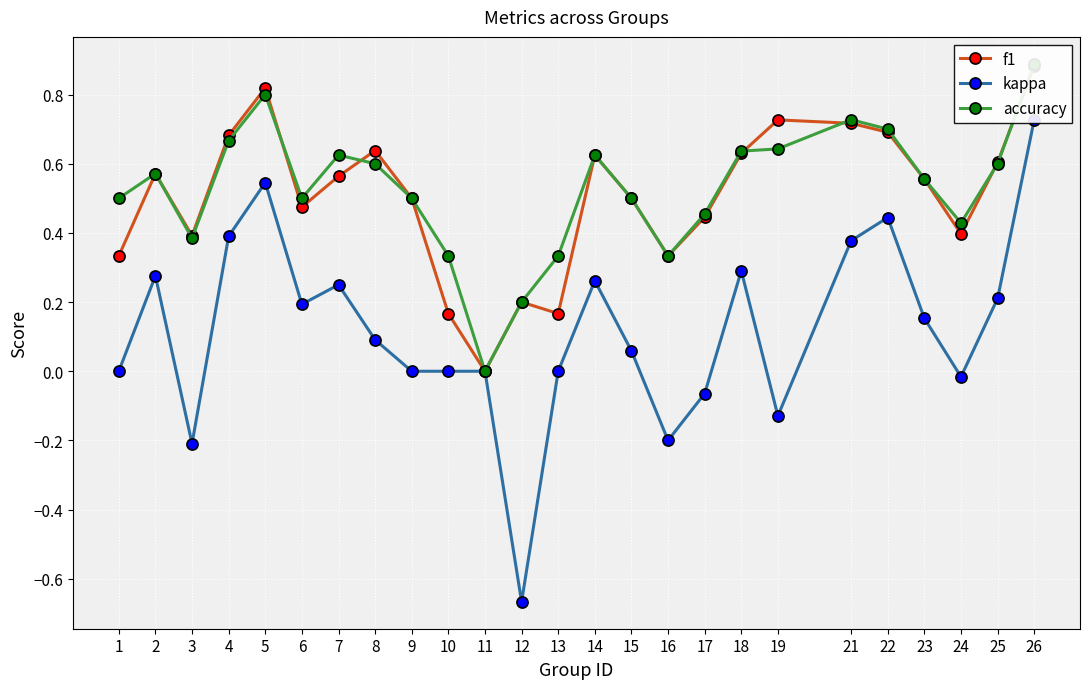

How many interior local peaks does the kappa series have?

6